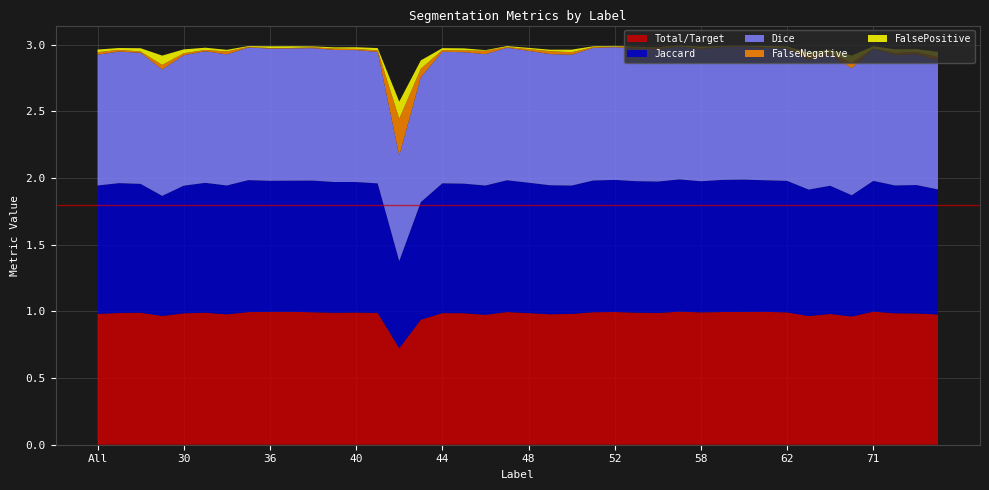

Reading left to right, extract all data points from this chart.

Total/Target: All=1.0	4=1.0	11=1.0	23=1.0	30=1.0	31=1.0	32=1.0	35=1.0	36=1.0	37=1.0	38=1.0	39=1.0	40=1.0	41=1.0	42=0.7	43=0.9	44=1.0	45=1.0	46=1.0	47=1.0	48=1.0	49=1.0	50=1.0	51=1.0	52=1.0	55=1.0	56=1.0	57=1.0	58=1.0	59=1.0	60=1.0	61=1.0	62=1.0	63=1.0	64=1.0	69=1.0	71=1.0	72=1.0	73=1.0	75=1.0
Jaccard: All=1.0	4=1.0	11=1.0	23=0.9	30=1.0	31=1.0	32=1.0	35=1.0	36=1.0	37=1.0	38=1.0	39=1.0	40=1.0	41=1.0	42=0.7	43=0.9	44=1.0	45=1.0	46=1.0	47=1.0	48=1.0	49=1.0	50=1.0	51=1.0	52=1.0	55=1.0	56=1.0	57=1.0	58=1.0	59=1.0	60=1.0	61=1.0	62=1.0	63=0.9	64=1.0	69=0.9	71=1.0	72=1.0	73=1.0	75=0.9
Dice: All=1.0	4=1.0	11=1.0	23=0.9	30=1.0	31=1.0	32=1.0	35=1.0	36=1.0	37=1.0	38=1.0	39=1.0	40=1.0	41=1.0	42=0.8	43=0.9	44=1.0	45=1.0	46=1.0	47=1.0	48=1.0	49=1.0	50=1.0	51=1.0	52=1.0	55=1.0	56=1.0	57=1.0	58=1.0	59=1.0	60=1.0	61=1.0	62=1.0	63=1.0	64=1.0	69=1.0	71=1.0	72=1.0	73=1.0	75=1.0
FalseNegative: All=0.0	4=0.0	11=0.0	23=0.0	30=0.0	31=0.0	32=0.0	35=0.0	36=0.0	37=0.0	38=0.0	39=0.0	40=0.0	41=0.0	42=0.3	43=0.1	44=0.0	45=0.0	46=0.0	47=0.0	48=0.0	49=0.0	50=0.0	51=0.0	52=0.0	55=0.0	56=0.0	57=0.0	58=0.0	59=0.0	60=0.0	61=0.0	62=0.0	63=0.0	64=0.0	69=0.0	71=0.0	72=0.0	73=0.0	75=0.0
FalsePositive: All=0.0	4=0.0	11=0.0	23=0.1	30=0.0	31=0.0	32=0.0	35=0.0	36=0.0	37=0.0	38=0.0	39=0.0	40=0.0	41=0.0	42=0.1	43=0.1	44=0.0	45=0.0	46=0.0	47=0.0	48=0.0	49=0.0	50=0.0	51=0.0	52=0.0	55=0.0	56=0.0	57=0.0	58=0.0	59=0.0	60=0.0	61=0.0	62=0.0	63=0.0	64=0.0	69=0.1	71=0.0	72=0.0	73=0.0	75=0.0